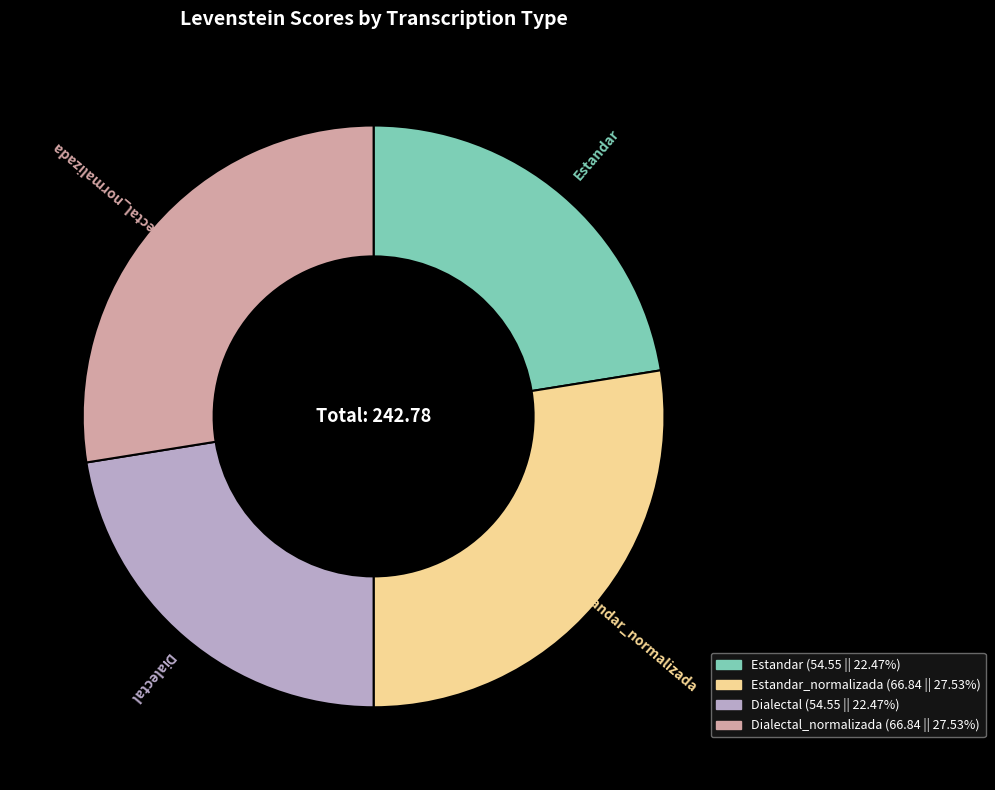

Which has a higher value, Dialectal_normalizada or Estandar?

Dialectal_normalizada